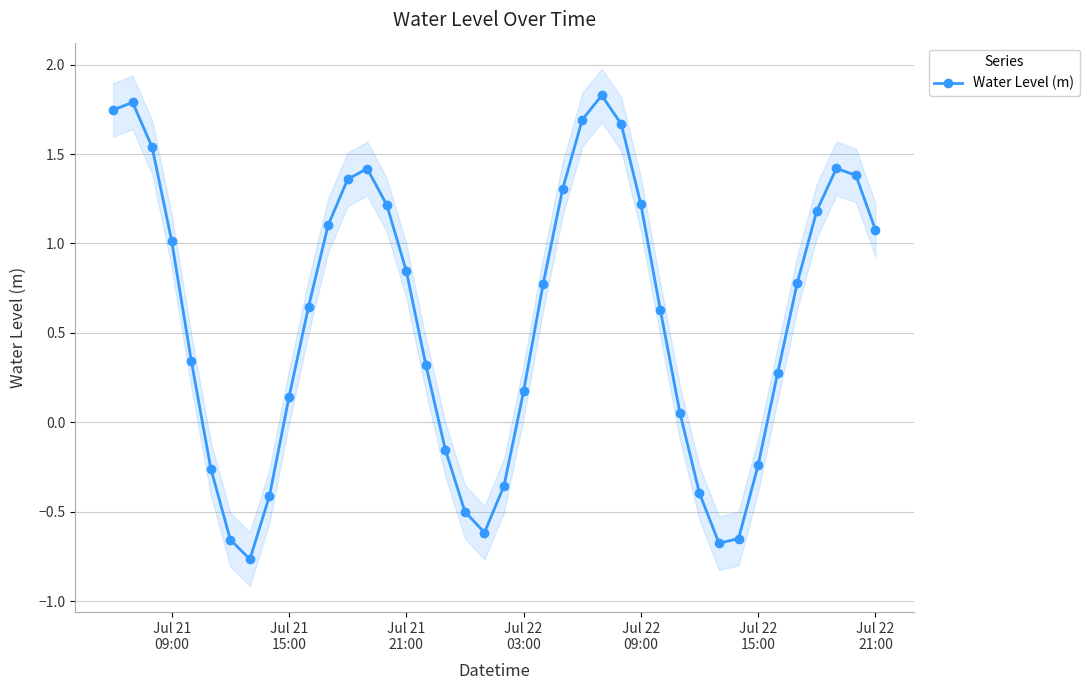

In Water Level (m), how many points are lower than both neighbors (excluding endpoints)?

3